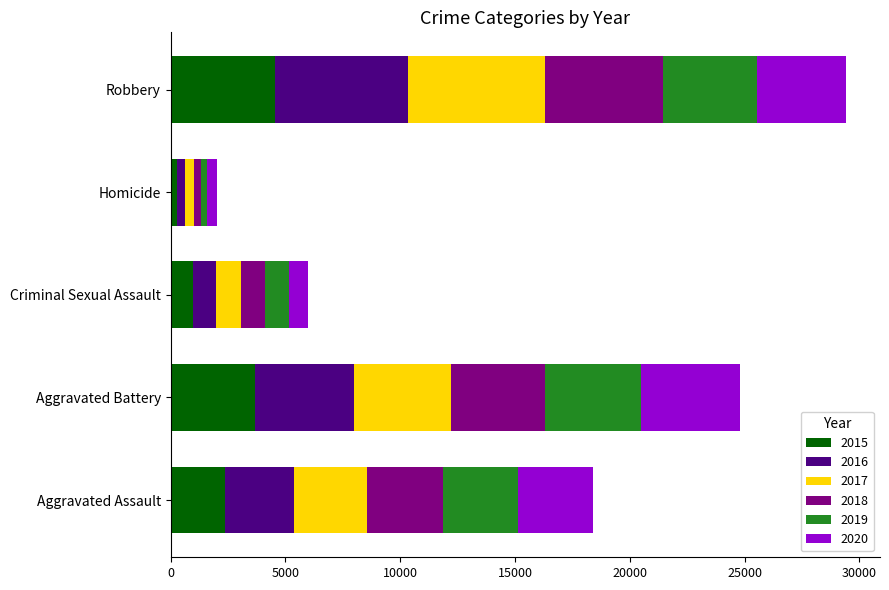

List the labels in order of 2015 value, largest first.

Robbery, Aggravated Battery, Aggravated Assault, Criminal Sexual Assault, Homicide